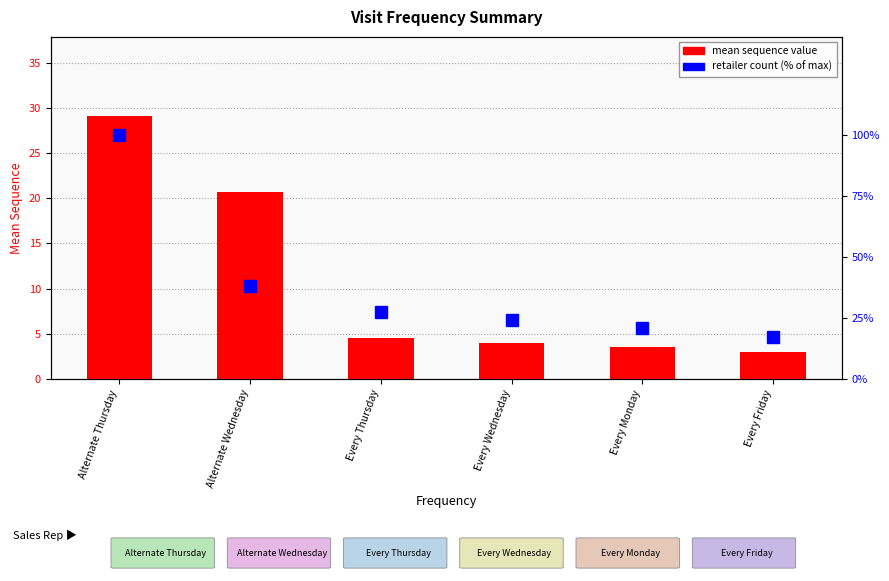

What is the difference between the highest and lowest values at Every Monday?

17.2